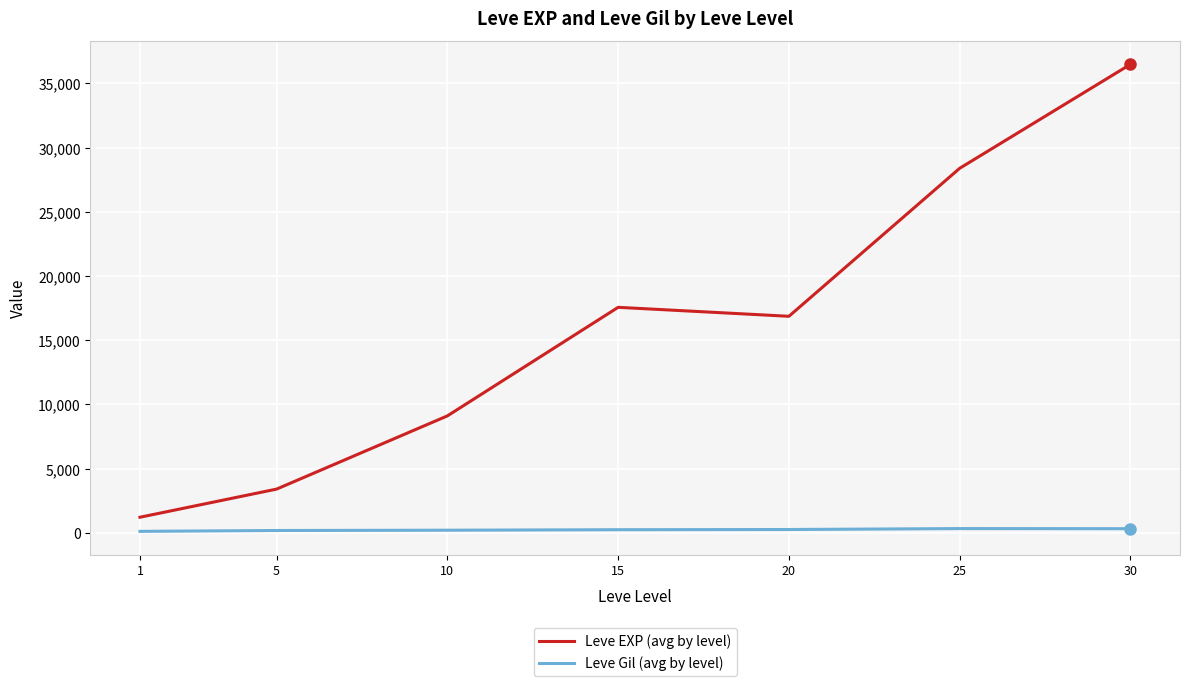

List the series in order of their overall mean, highest first.

Leve EXP (avg by level), Leve Gil (avg by level)